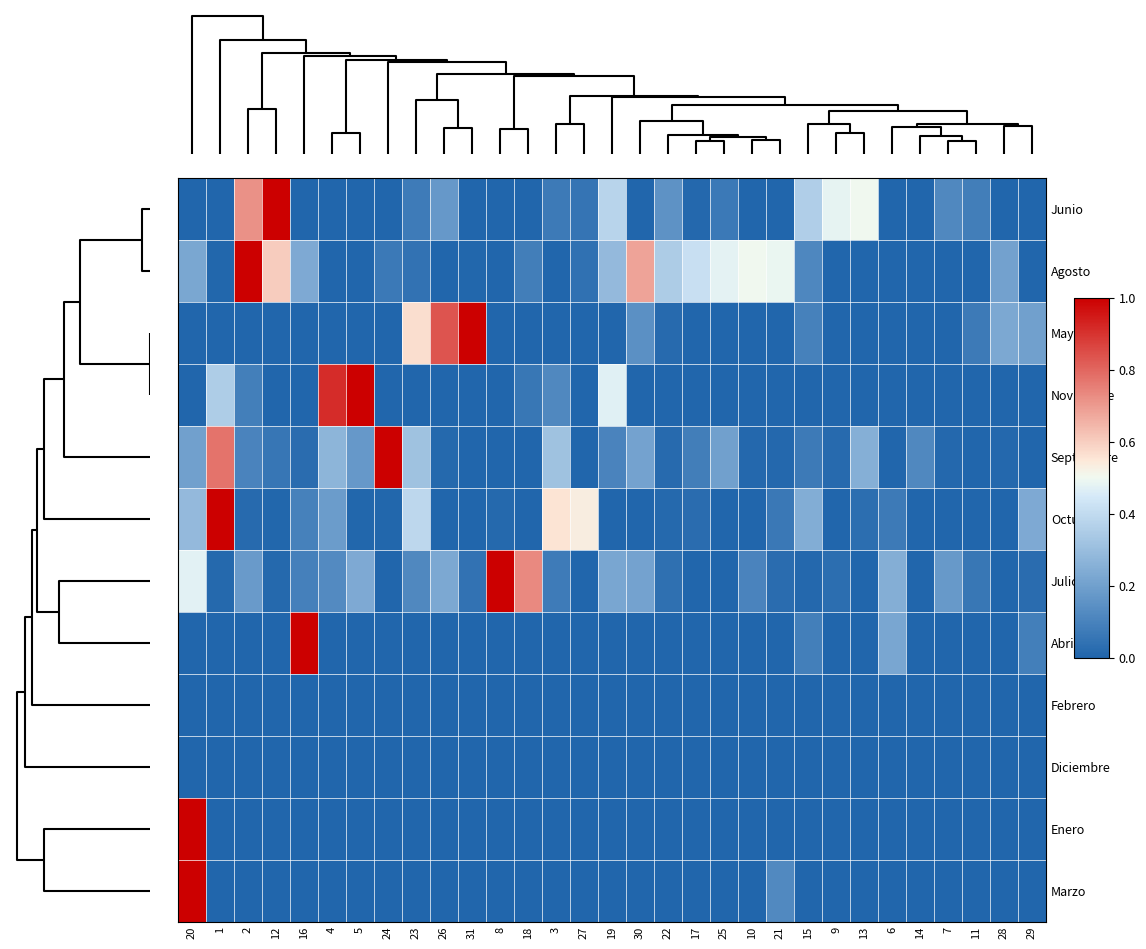

Reading left to right, transcribe all the data shown in this chart.

Junio: 20=0.0	1=0.0	2=0.7	12=1.0	16=0.0	4=0.0	5=0.0	24=0.0	23=0.1	26=0.2	31=0.0	8=0.0	18=0.0	3=0.1	27=0.1	19=0.4	30=0.0	22=0.2	17=0.0	25=0.1	10=0.0	21=0.0	15=0.4	9=0.5	13=0.5	6=0.0	14=0.0	7=0.1	11=0.1	28=0.0	29=0.0
Agosto: 20=0.2	1=0.0	2=1.0	12=0.6	16=0.2	4=0.0	5=0.0	24=0.1	23=0.0	26=0.0	31=0.0	8=0.0	18=0.1	3=0.0	27=0.0	19=0.3	30=0.7	22=0.3	17=0.4	25=0.5	10=0.5	21=0.5	15=0.1	9=0.0	13=0.0	6=0.0	14=0.0	7=0.0	11=0.0	28=0.2	29=0.0
Mayo: 20=0.0	1=0.0	2=0.0	12=0.0	16=0.0	4=0.0	5=0.0	24=0.0	23=0.6	26=0.8	31=1.0	8=0.0	18=0.0	3=0.0	27=0.0	19=0.0	30=0.1	22=0.0	17=0.0	25=0.0	10=0.0	21=0.0	15=0.1	9=0.0	13=0.0	6=0.0	14=0.0	7=0.0	11=0.1	28=0.2	29=0.2
Noviembre: 20=0.0	1=0.4	2=0.1	12=0.0	16=0.0	4=0.9	5=1.0	24=0.0	23=0.0	26=0.0	31=0.0	8=0.0	18=0.1	3=0.1	27=0.0	19=0.5	30=0.0	22=0.0	17=0.0	25=0.0	10=0.0	21=0.0	15=0.0	9=0.0	13=0.0	6=0.0	14=0.0	7=0.0	11=0.0	28=0.0	29=0.0
Septiembre: 20=0.2	1=0.8	2=0.1	12=0.1	16=0.0	4=0.3	5=0.2	24=1.0	23=0.3	26=0.0	31=0.0	8=0.0	18=0.0	3=0.3	27=0.0	19=0.1	30=0.2	22=0.0	17=0.1	25=0.2	10=0.0	21=0.0	15=0.1	9=0.0	13=0.3	6=0.0	14=0.1	7=0.0	11=0.0	28=0.0	29=0.0
Octubre: 20=0.3	1=1.0	2=0.0	12=0.0	16=0.1	4=0.2	5=0.0	24=0.0	23=0.4	26=0.0	31=0.0	8=0.0	18=0.0	3=0.6	27=0.5	19=0.0	30=0.0	22=0.0	17=0.0	25=0.0	10=0.0	21=0.1	15=0.2	9=0.0	13=0.0	6=0.1	14=0.0	7=0.0	11=0.0	28=0.0	29=0.2
Julio: 20=0.5	1=0.0	2=0.2	12=0.0	16=0.1	4=0.1	5=0.2	24=0.0	23=0.1	26=0.2	31=0.0	8=1.0	18=0.7	3=0.1	27=0.0	19=0.2	30=0.2	22=0.0	17=0.0	25=0.0	10=0.1	21=0.0	15=0.0	9=0.0	13=0.0	6=0.2	14=0.0	7=0.2	11=0.1	28=0.0	29=0.0
Abril: 20=0.0	1=0.0	2=0.0	12=0.0	16=1.0	4=0.0	5=0.0	24=0.0	23=0.0	26=0.0	31=0.0	8=0.0	18=0.0	3=0.0	27=0.0	19=0.0	30=0.0	22=0.0	17=0.0	25=0.0	10=0.0	21=0.0	15=0.1	9=0.0	13=0.0	6=0.2	14=0.0	7=0.0	11=0.0	28=0.0	29=0.1
Febrero: 20=0.0	1=0.0	2=0.0	12=0.0	16=0.0	4=0.0	5=0.0	24=0.0	23=0.0	26=0.0	31=0.0	8=0.0	18=0.0	3=0.0	27=0.0	19=0.0	30=0.0	22=0.0	17=0.0	25=0.0	10=0.0	21=0.0	15=0.0	9=0.0	13=0.0	6=0.0	14=0.0	7=0.0	11=0.0	28=0.0	29=0.0
Diciembre: 20=0.0	1=0.0	2=0.0	12=0.0	16=0.0	4=0.0	5=0.0	24=0.0	23=0.0	26=0.0	31=0.0	8=0.0	18=0.0	3=0.0	27=0.0	19=0.0	30=0.0	22=0.0	17=0.0	25=0.0	10=0.0	21=0.0	15=0.0	9=0.0	13=0.0	6=0.0	14=0.0	7=0.0	11=0.0	28=0.0	29=0.0
Enero: 20=1.0	1=0.0	2=0.0	12=0.0	16=0.0	4=0.0	5=0.0	24=0.0	23=0.0	26=0.0	31=0.0	8=0.0	18=0.0	3=0.0	27=0.0	19=0.0	30=0.0	22=0.0	17=0.0	25=0.0	10=0.0	21=0.0	15=0.0	9=0.0	13=0.0	6=0.0	14=0.0	7=0.0	11=0.0	28=0.0	29=0.0
Marzo: 20=1.0	1=0.0	2=0.0	12=0.0	16=0.0	4=0.0	5=0.0	24=0.0	23=0.0	26=0.0	31=0.0	8=0.0	18=0.0	3=0.0	27=0.0	19=0.0	30=0.0	22=0.0	17=0.0	25=0.0	10=0.0	21=0.1	15=0.0	9=0.0	13=0.0	6=0.0	14=0.0	7=0.0	11=0.0	28=0.0	29=0.0